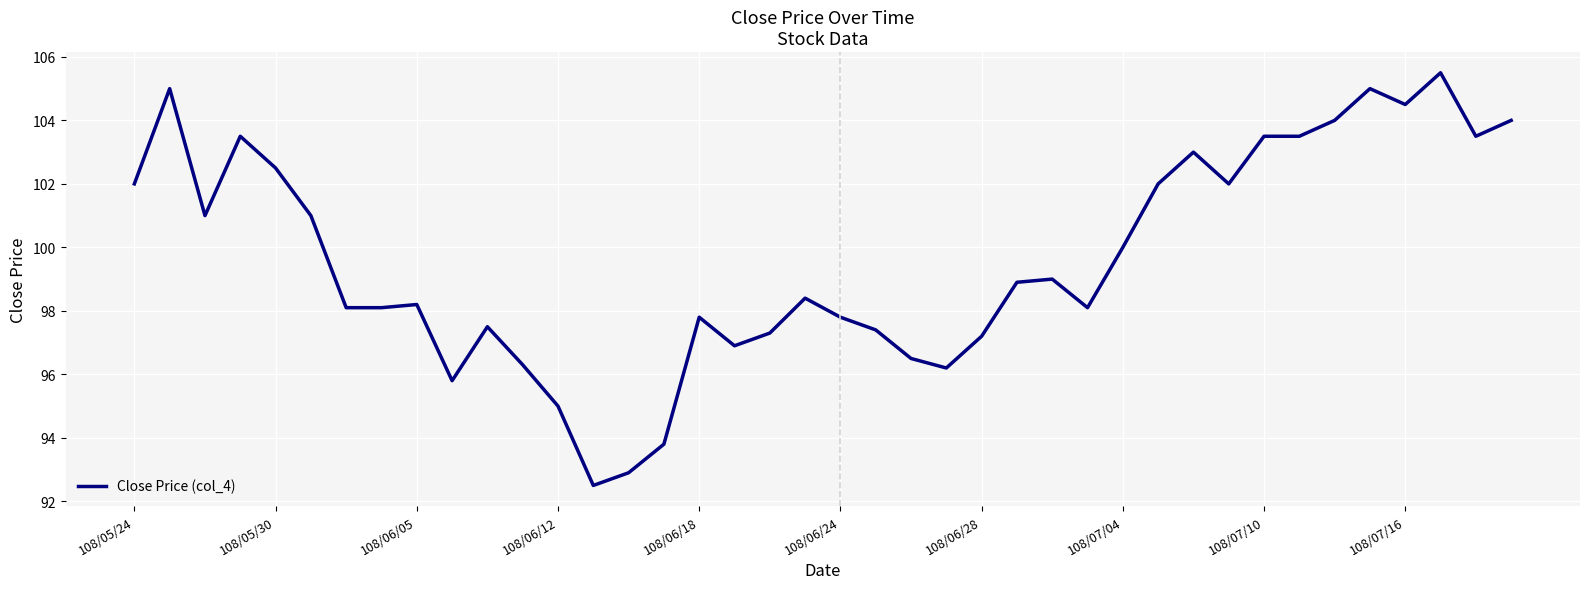

What is the greatest value displayed?

105.5